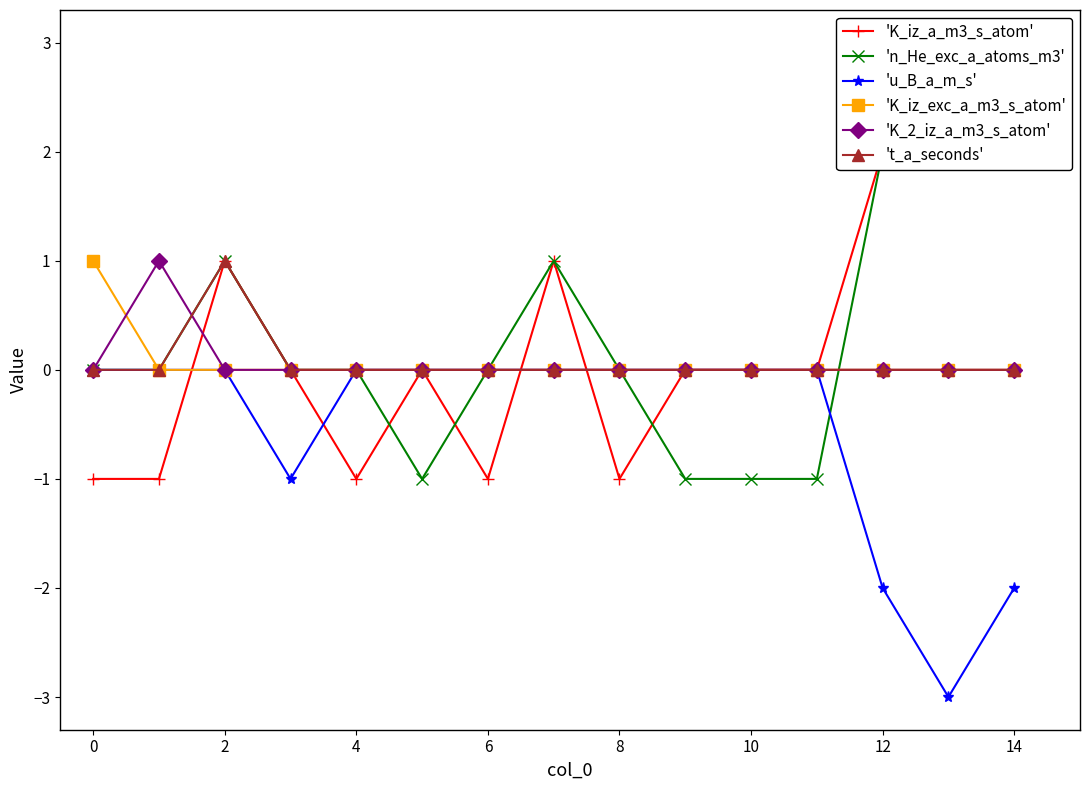

True or false: 'K_iz_a_m3_s_atom' has more than 1 points higher than both neighbors.

True